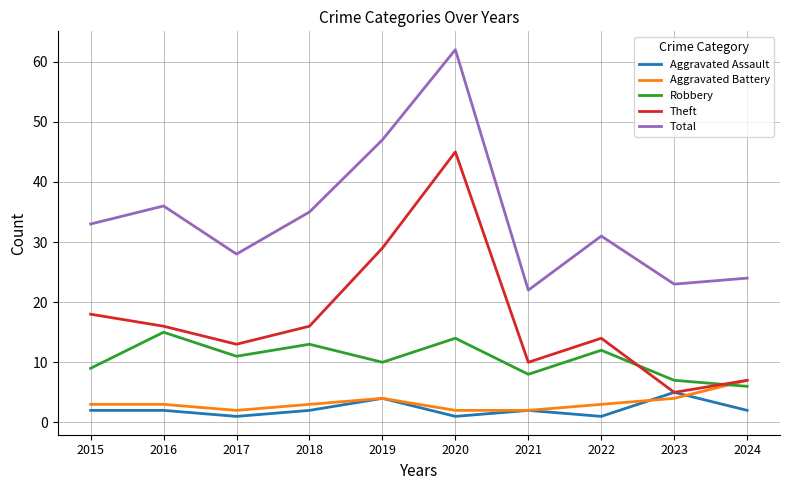

How many interior local valleys does the Robbery series have?

3